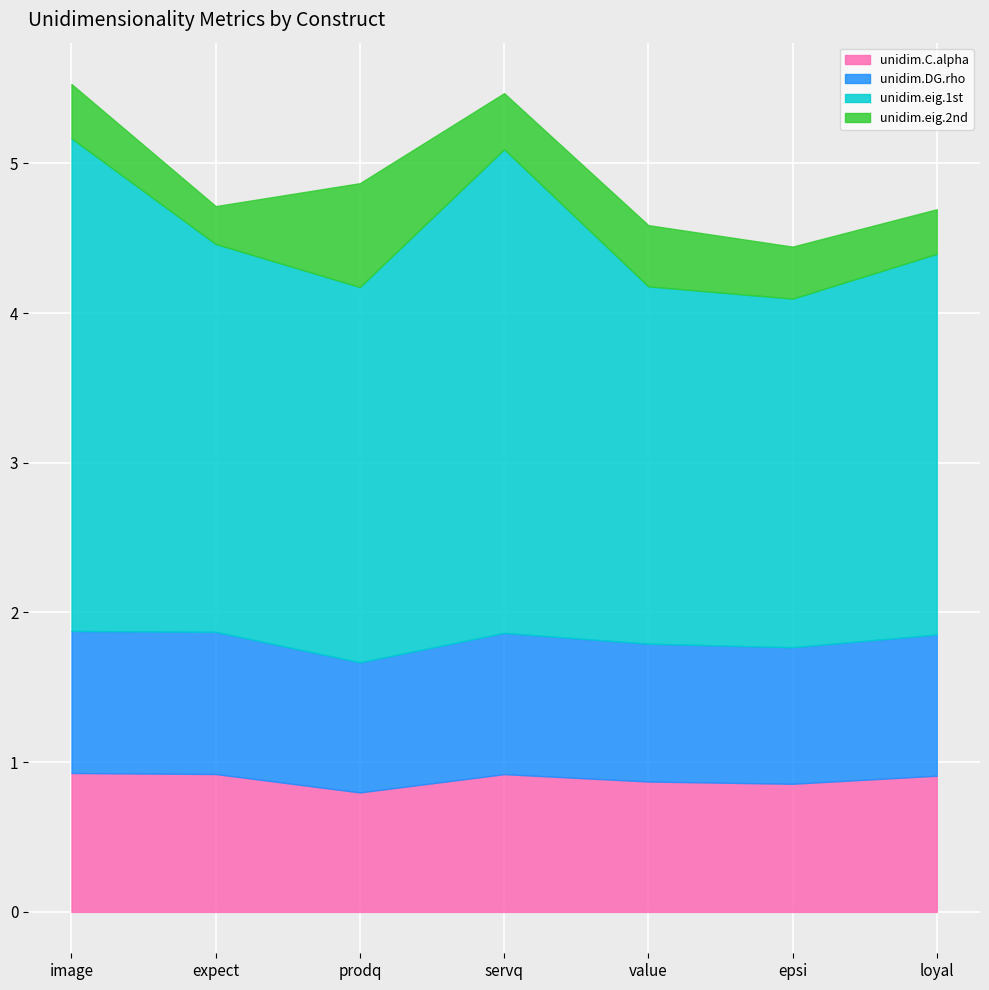

Reading right to left, what are all the values shown in this chart?

unidim.C.alpha: 0.9	0.9	0.9	0.9	0.8	0.9	0.9
unidim.DG.rho: 0.9	0.9	0.9	0.9	0.9	0.9	0.9
unidim.eig.1st: 2.5	2.3	2.4	3.2	2.5	2.6	3.3
unidim.eig.2nd: 0.3	0.3	0.4	0.4	0.7	0.3	0.4